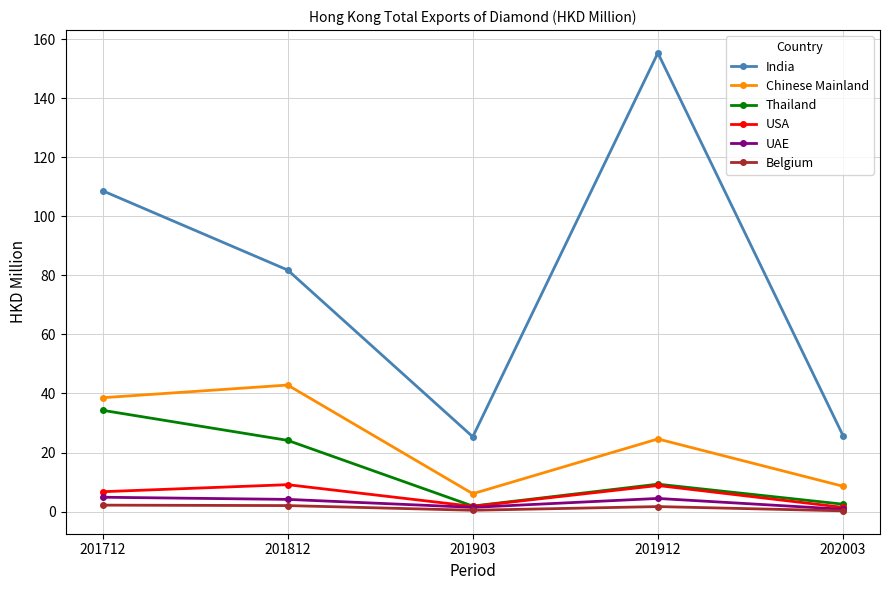

Which label corresponds to the largest value in the chart?

201912